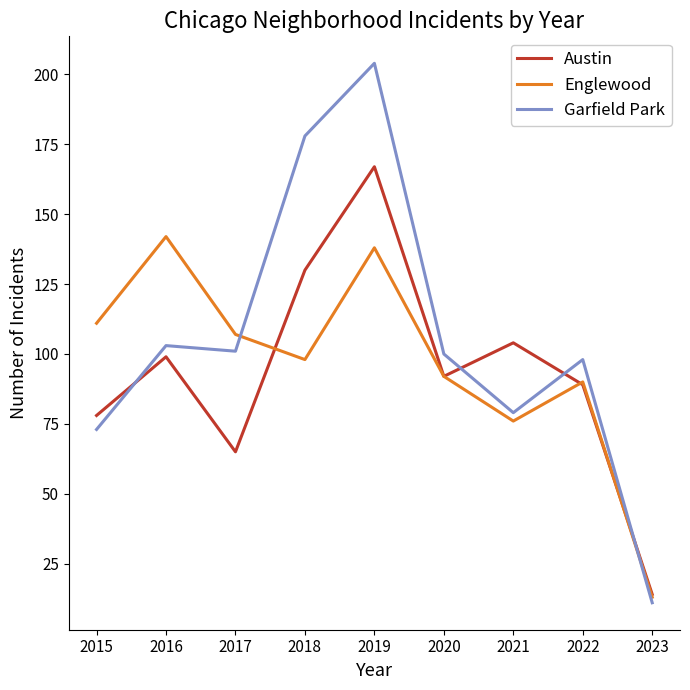

What is the sum of all Austin values?

838